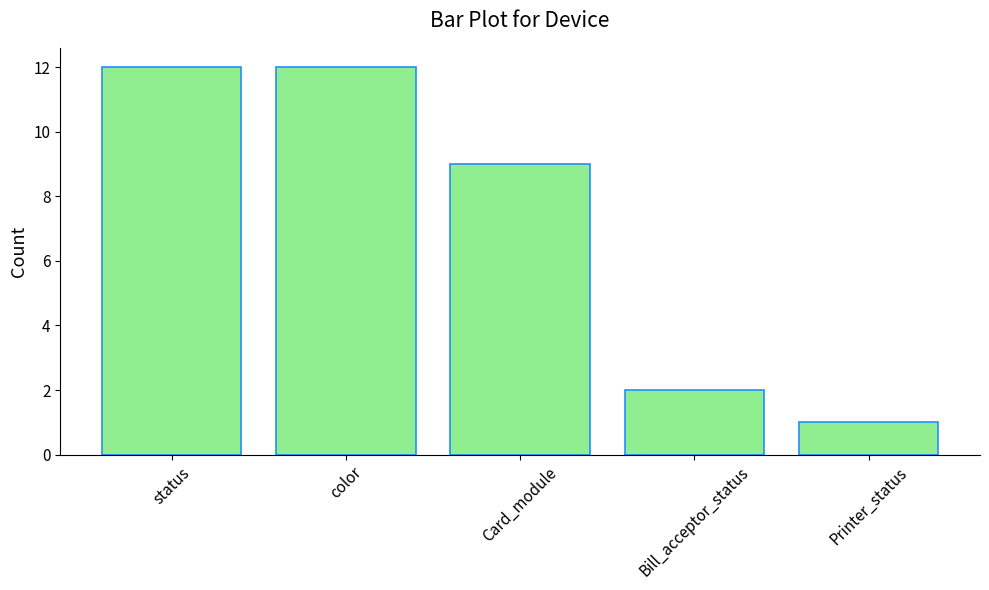

What position from the right is Bill_acceptor_status?

2